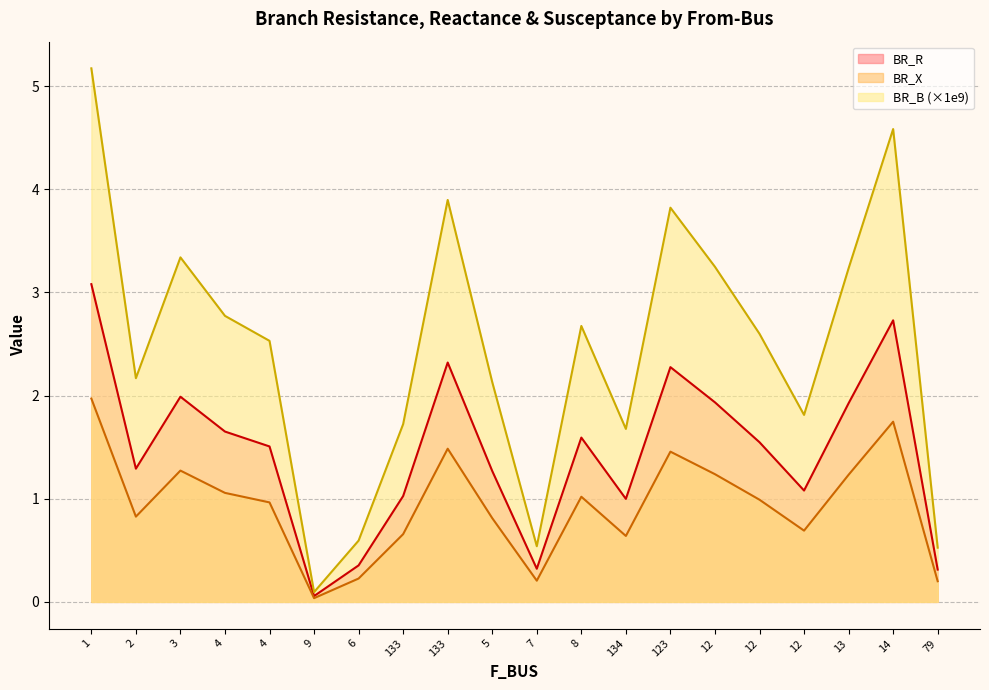

What is the approximate value of BR_B at 79?

0.5